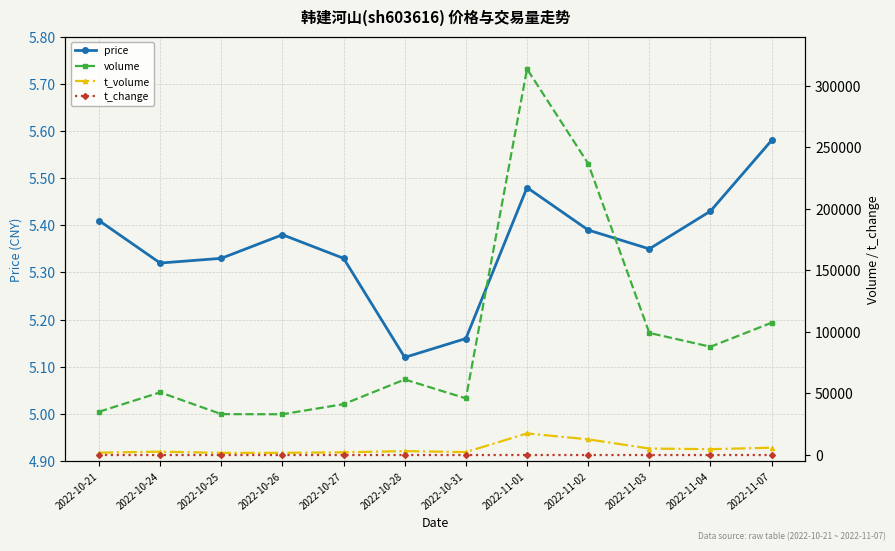

True or false: price has a value of 8.5 at 2022-10-28.

False